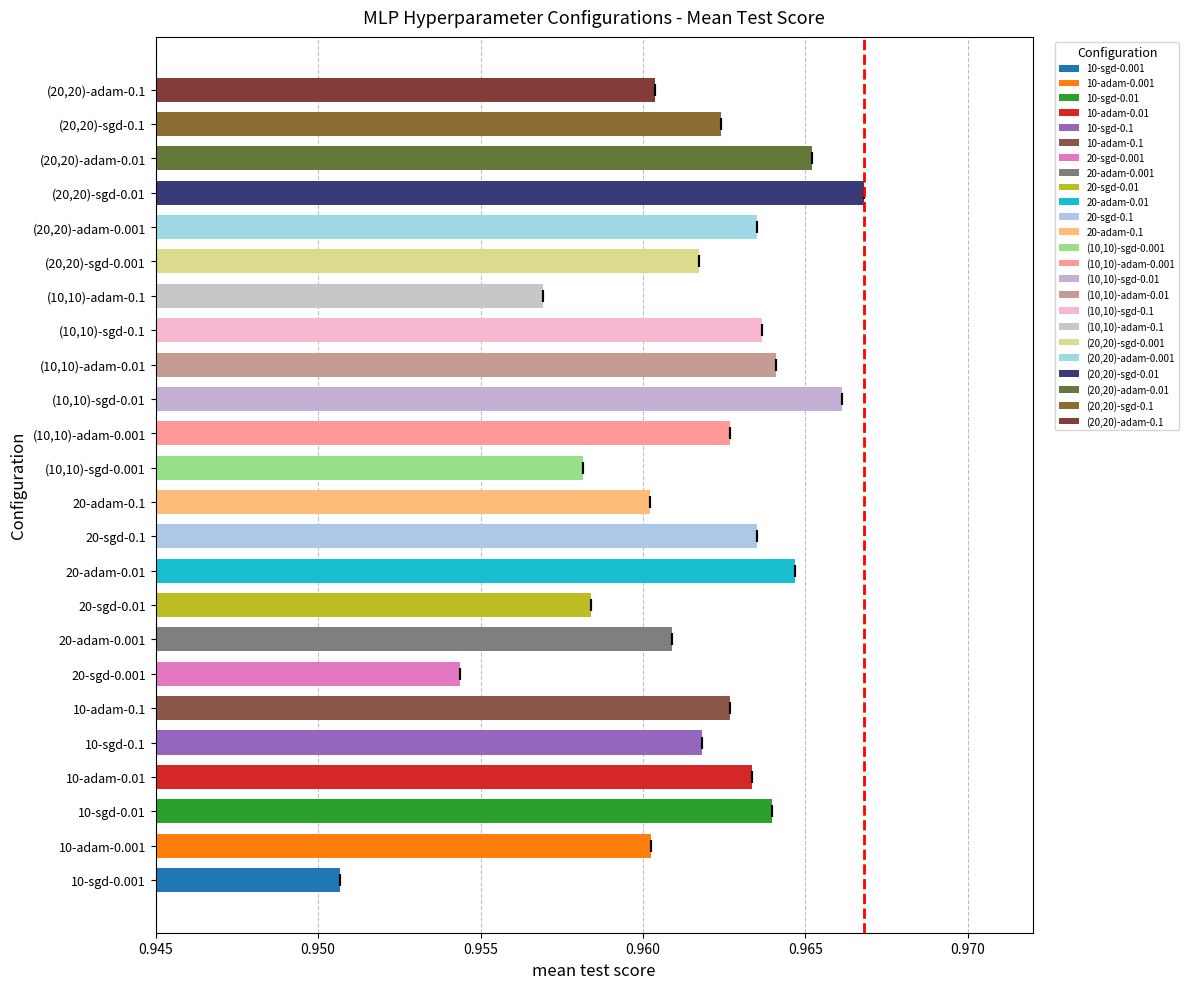

How many values are between 0 and 1?

24